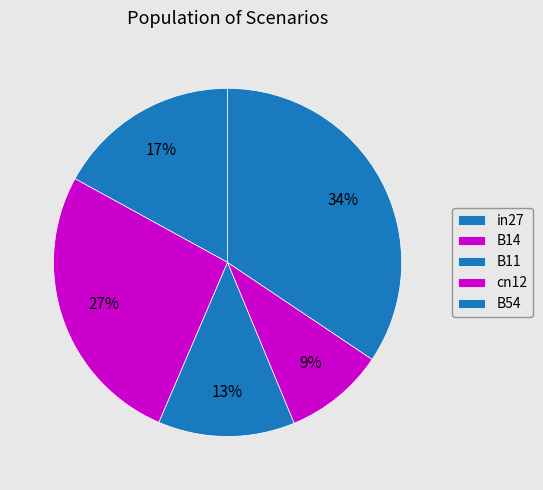

How many segments does this pie chart have?

5